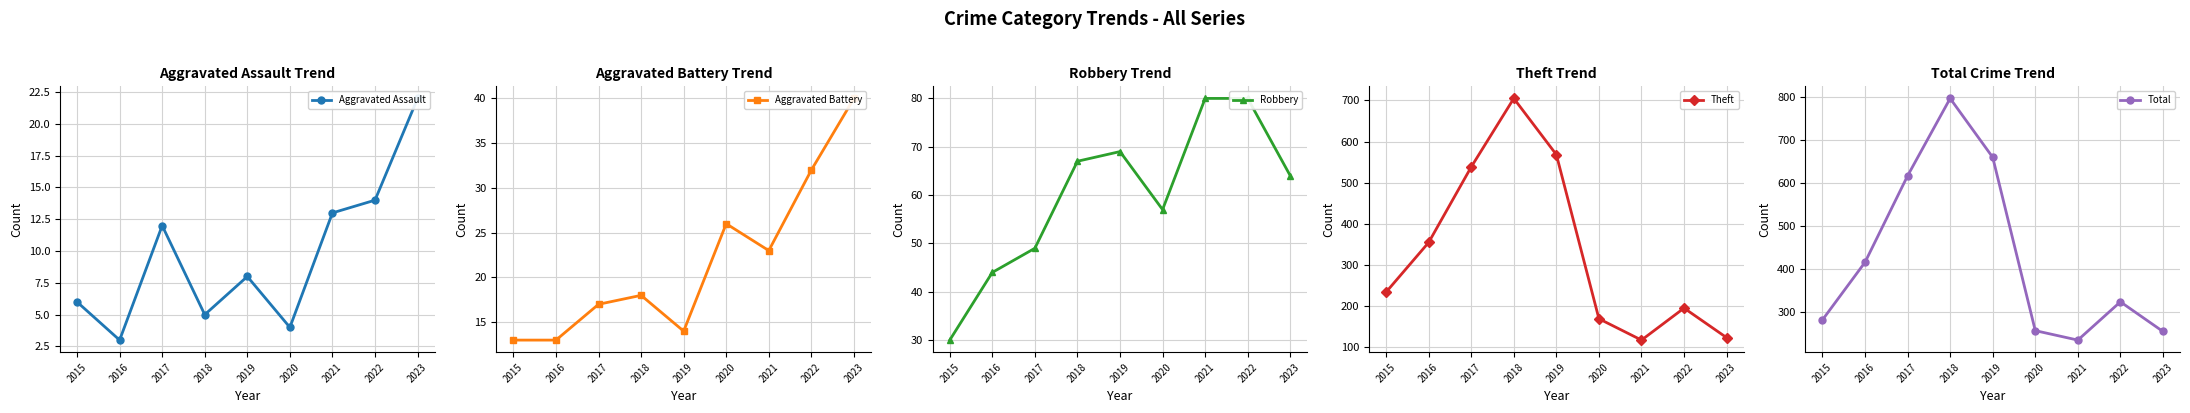

True or false: Theft has a value of 538 at 2017.

True